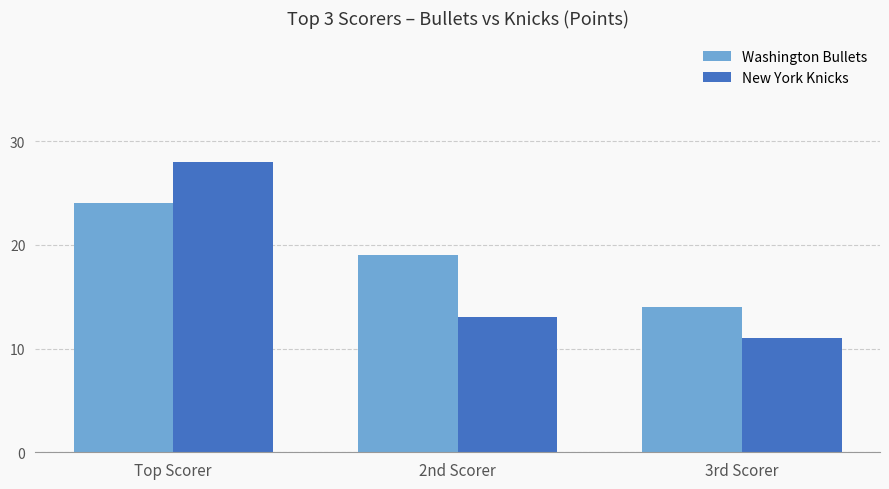

Rank the series by their maximum value, from lowest to highest.

Washington Bullets, New York Knicks